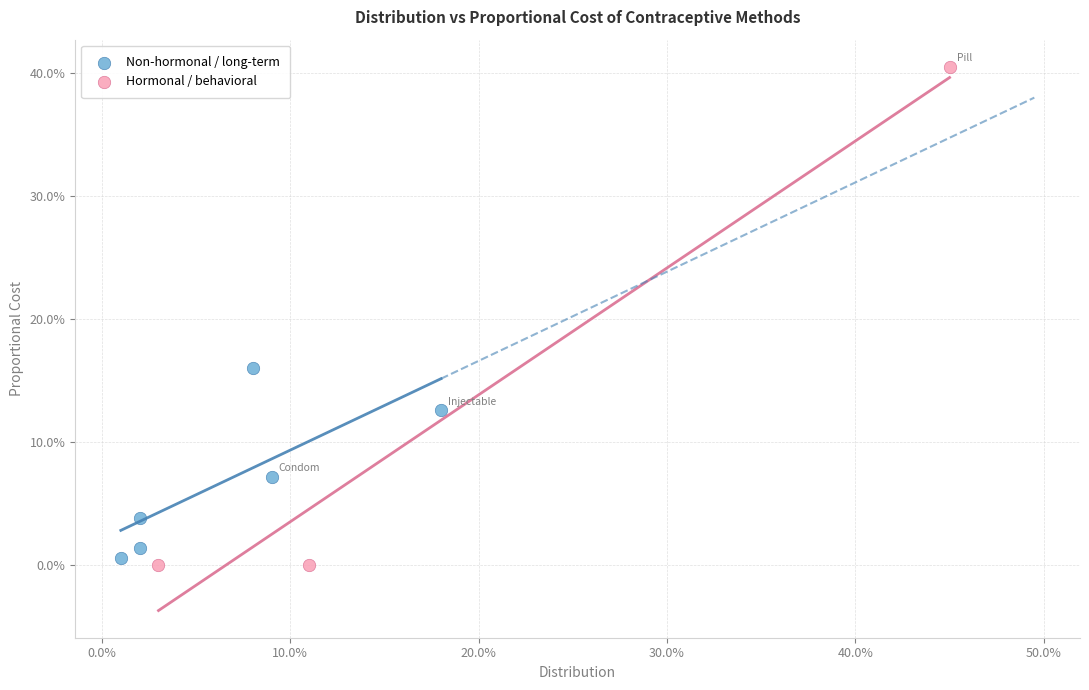

What are all the series names shown in the legend?

Non-hormonal / long-term, Hormonal / behavioral